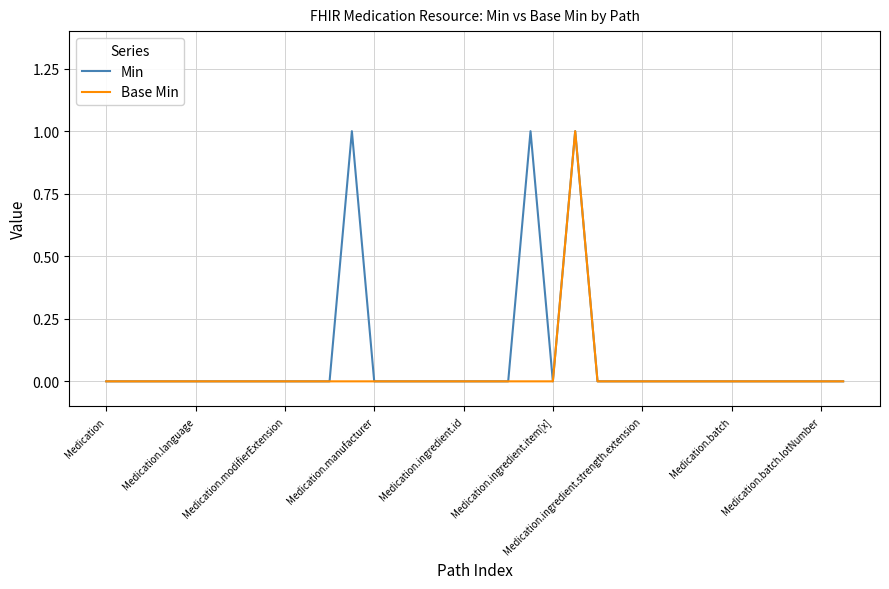

Rank the series by their maximum value, from lowest to highest.

Min, Base Min